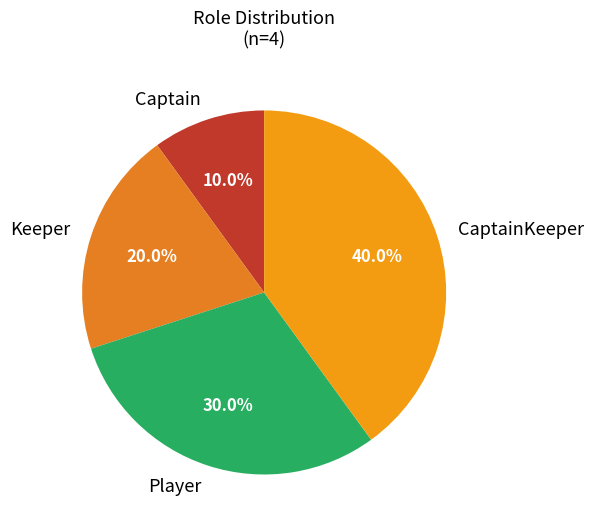

The Captain slice represents 10% of the pie. True or false?

True